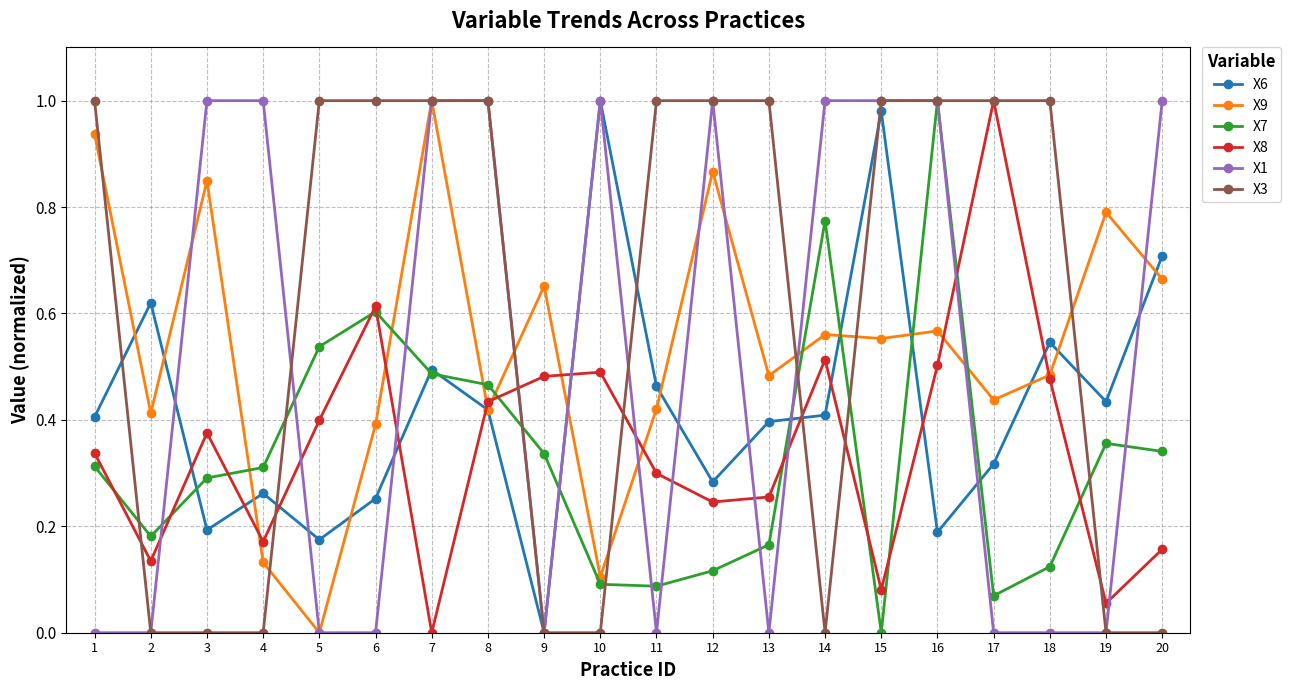

Which series changed the most between 1 and 7?

X1